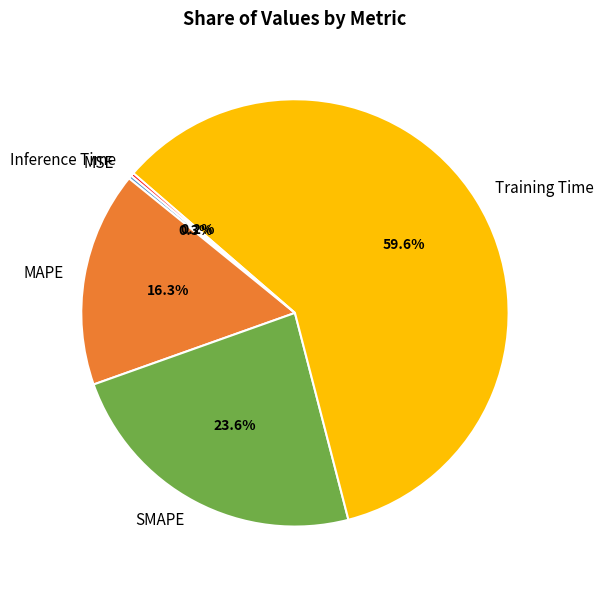

True or false: SMAPE accounts for 11% of the total.

False